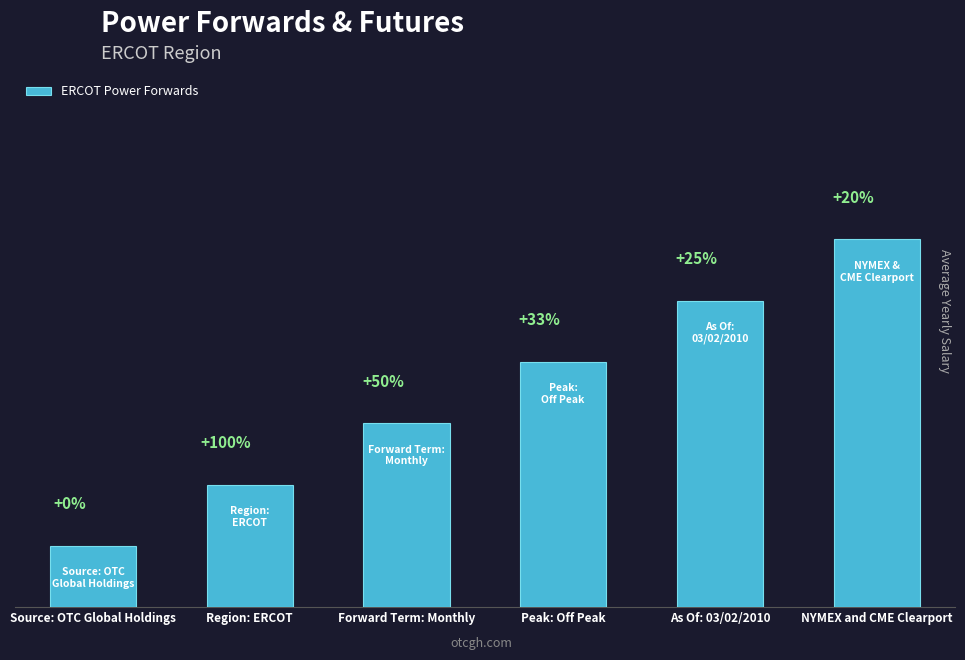

List the labels in order of value, smallest first.

Source: OTC Global Holdings, Region: ERCOT, Forward Term: Monthly, Peak: Off Peak, As Of: 03/02/2010, NYMEX and CME Clearport